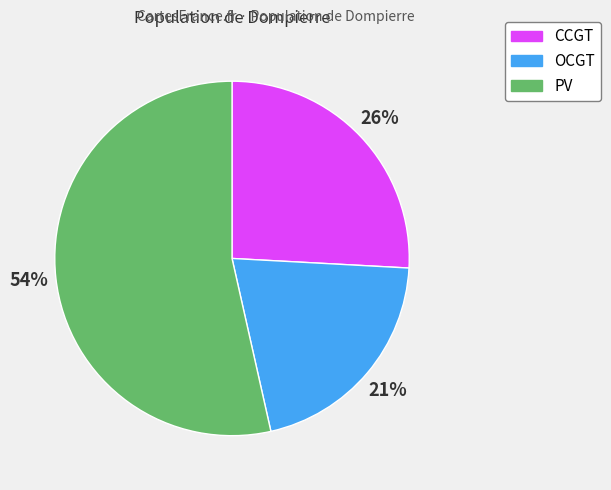

To the nearest percent, what is the difference between the largest and smallest slice percentages?

33%